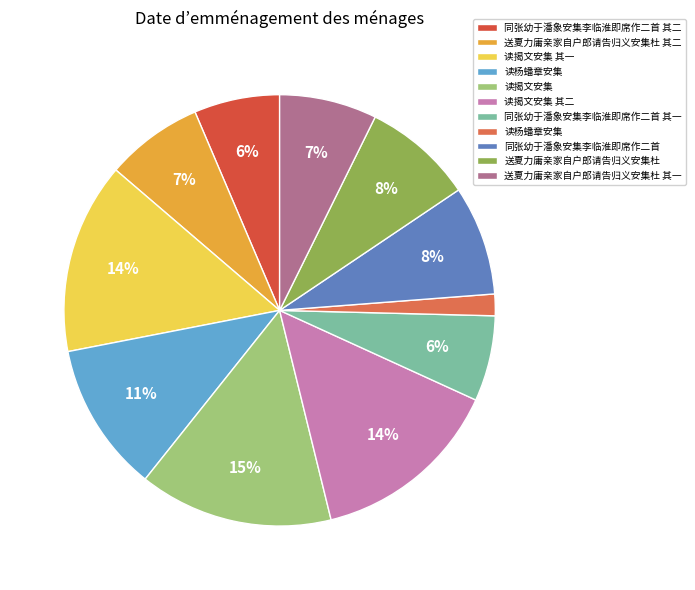

Which slice is the largest?

读揭文安集